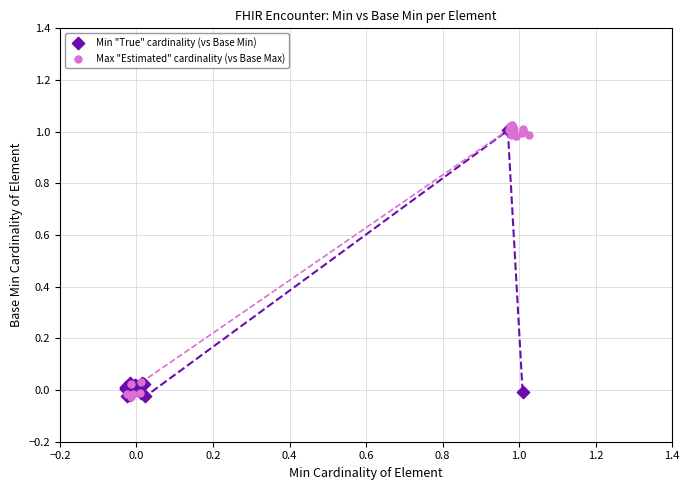

What are all the series names shown in the legend?

Min "True" cardinality (vs Base Min), Max "Estimated" cardinality (vs Base Max)